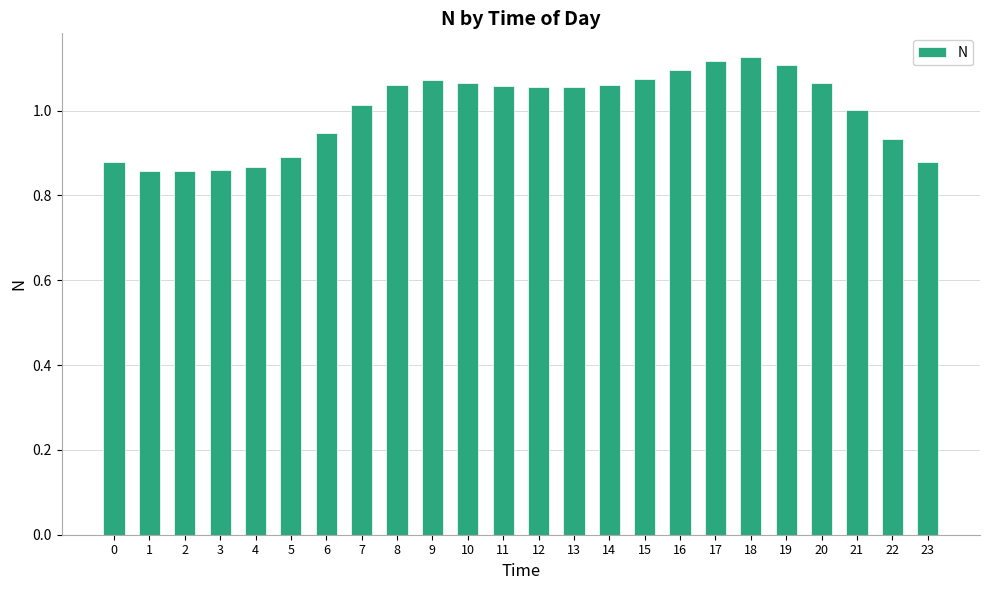

What is the difference between the values at 17 and 4?

0.3